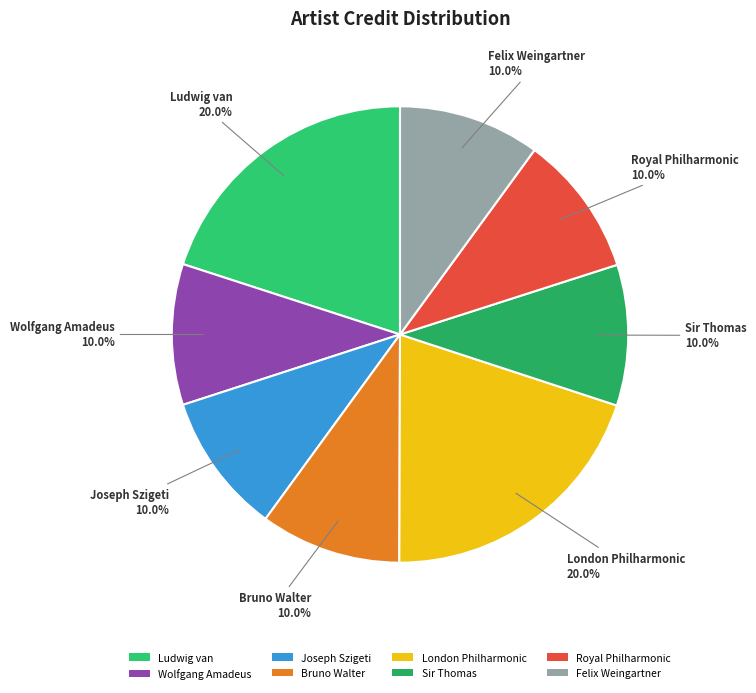

Approximately how many times larger is the value at London Philharmonic compared to Sir Thomas?

2.0